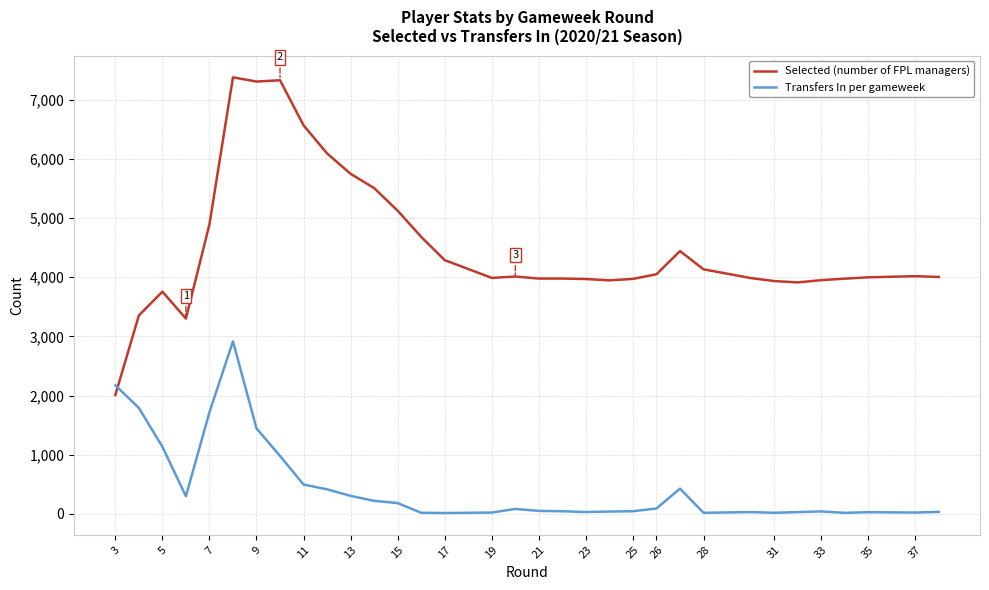

What is the lowest value of the Selected (number of FPL managers) series?

2009